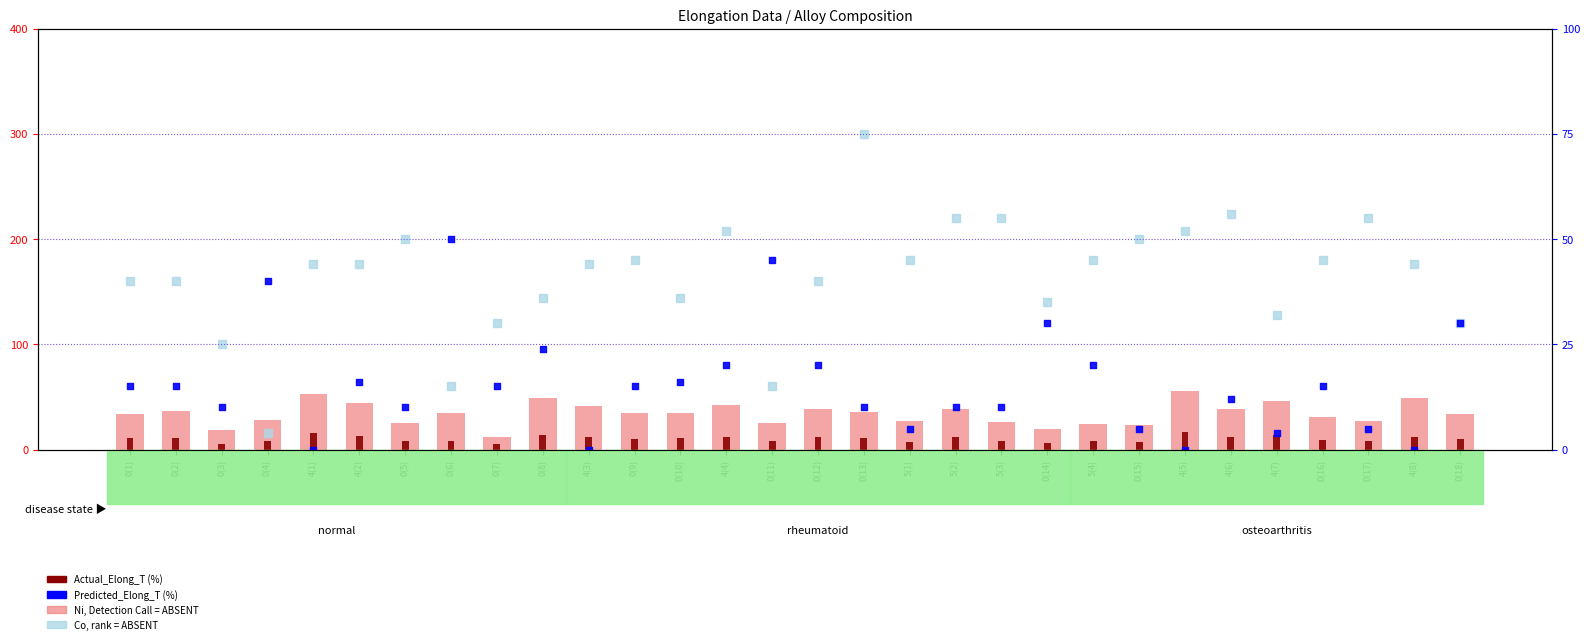

What is the total value across all series at 5(1)?

84.6